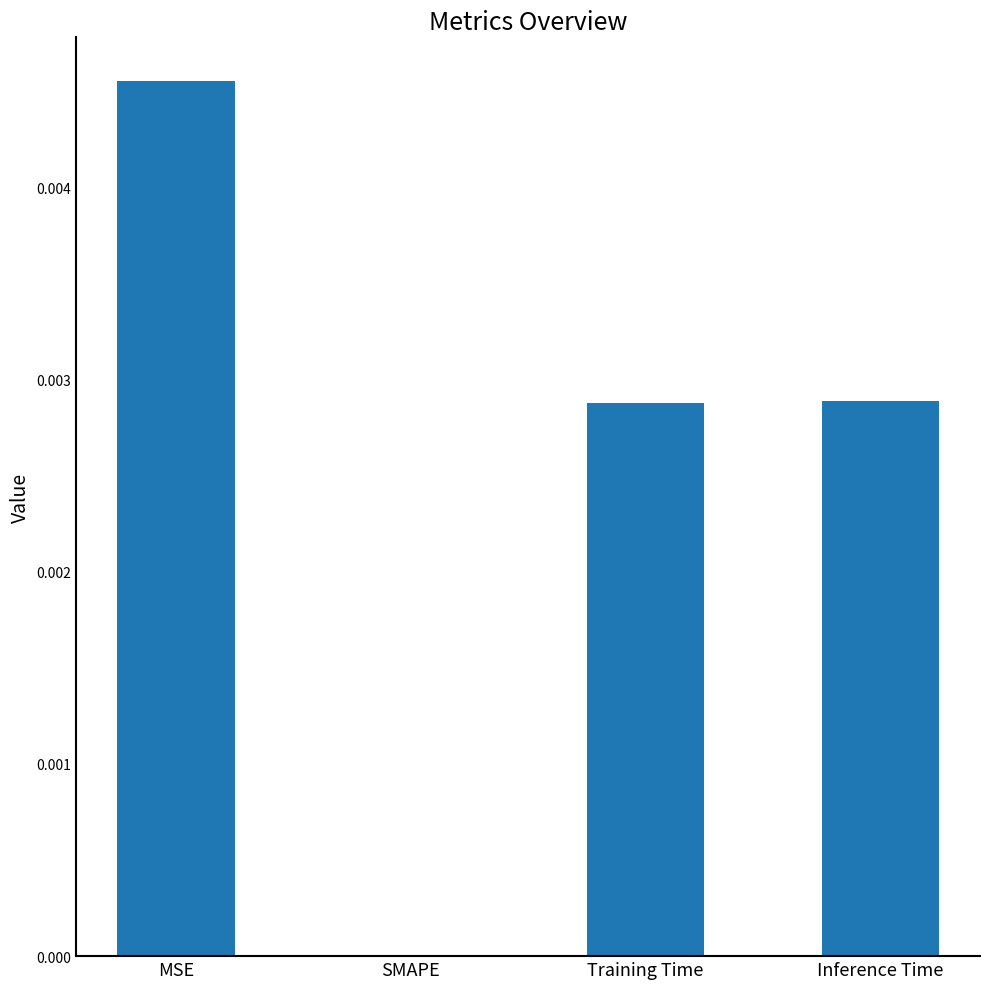

Between MSE and SMAPE, which is larger?

MSE